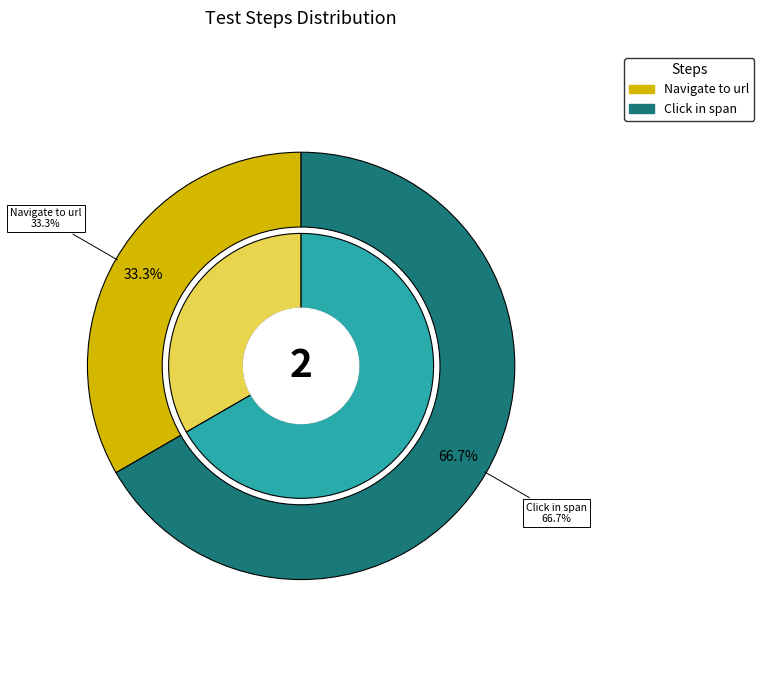

Approximately how many times larger is the value at Navigate to url compared to Click in span?

0.5